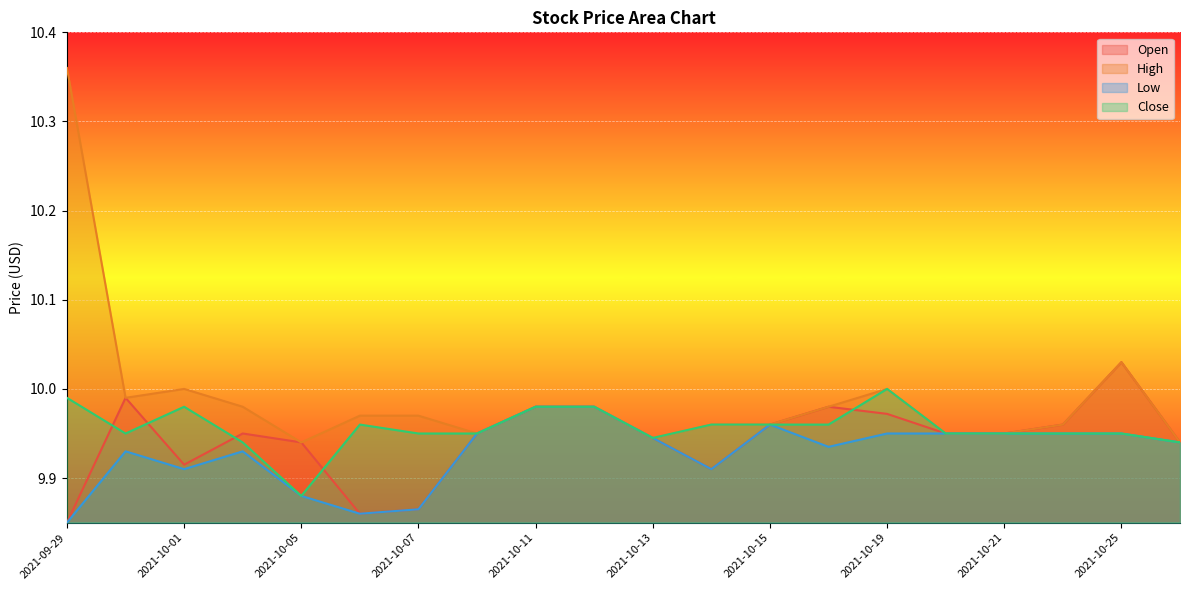

How many lines are shown in the chart?

4